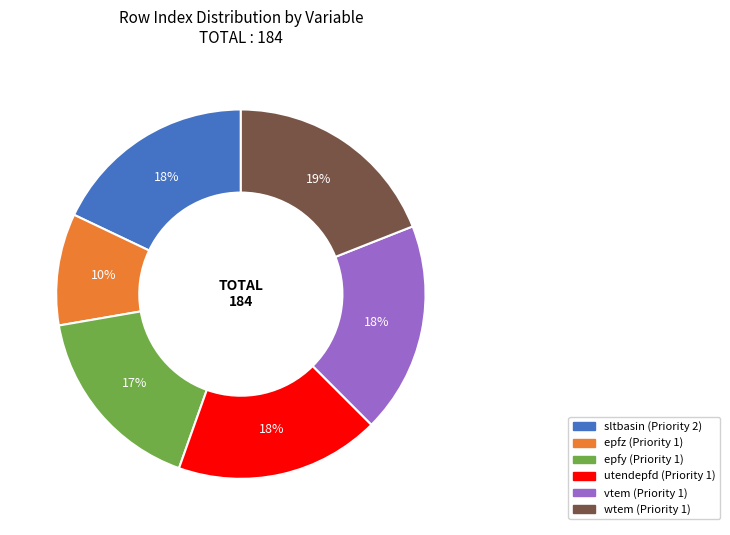

Which has a higher value, epfz (Priority 1) or utendepfd (Priority 1)?

utendepfd (Priority 1)